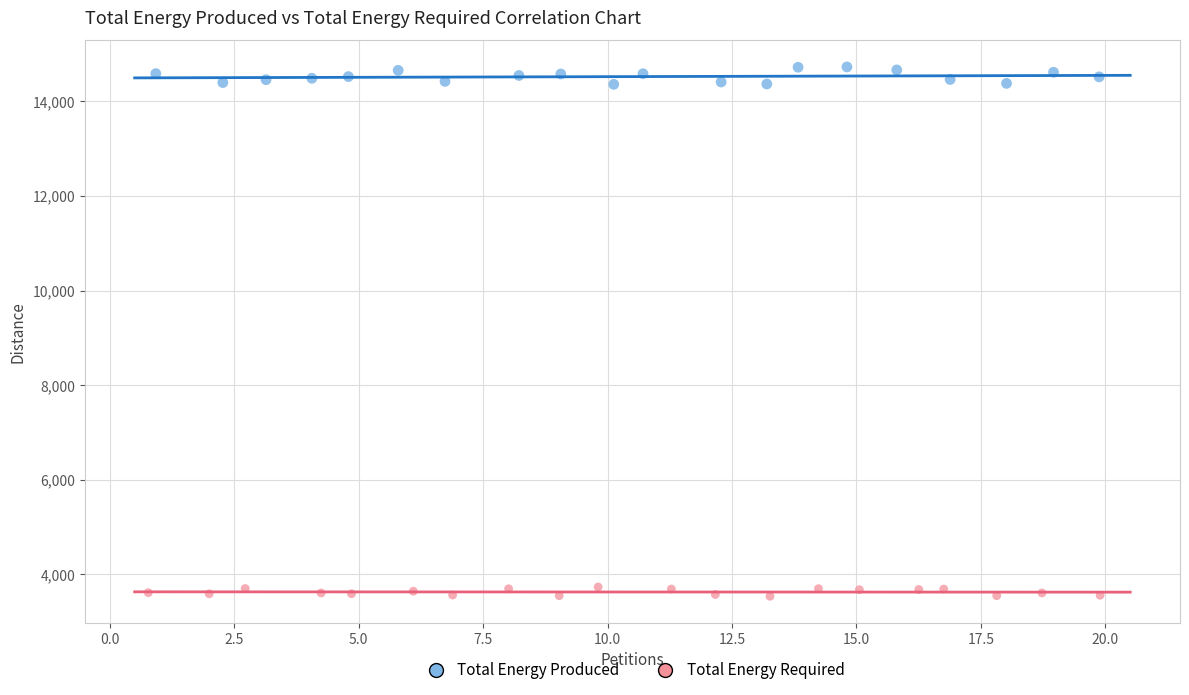

Which series has the largest Y range (max minus min)?

Total Energy Produced